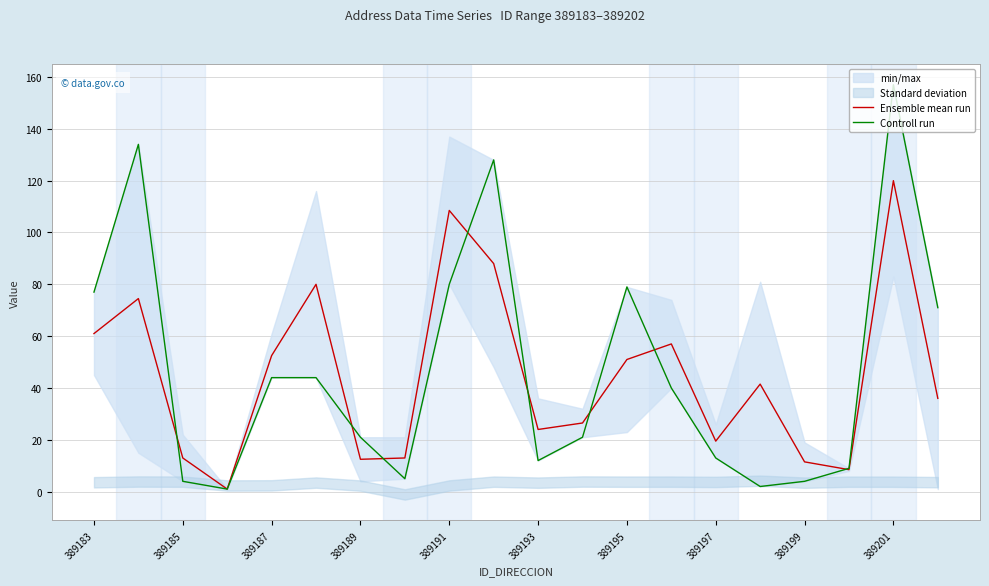

Which category has the highest value in the Ensemble mean run series?

389201